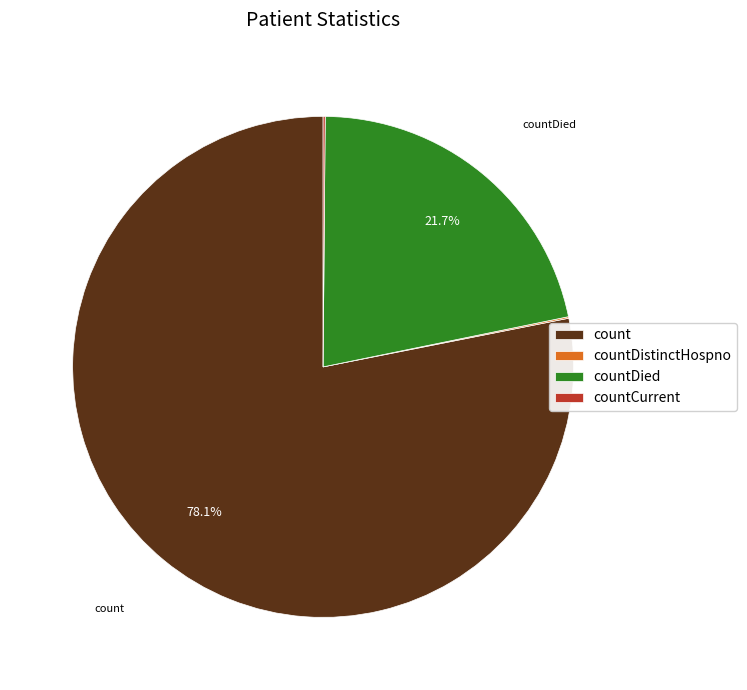

Which slice is the largest?

count